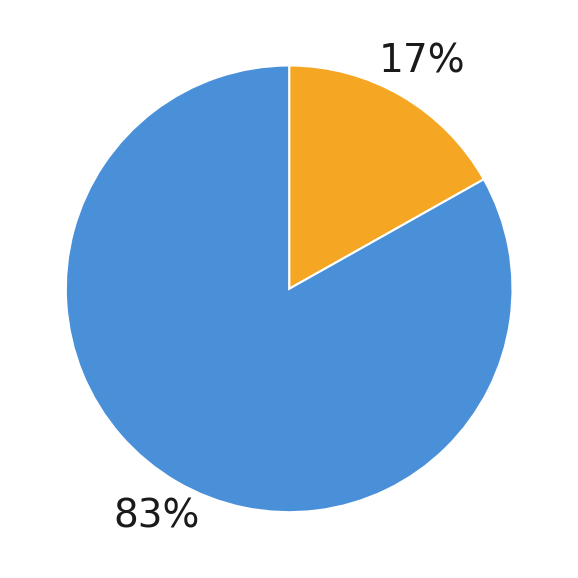

Is there a majority slice in this chart?

Yes